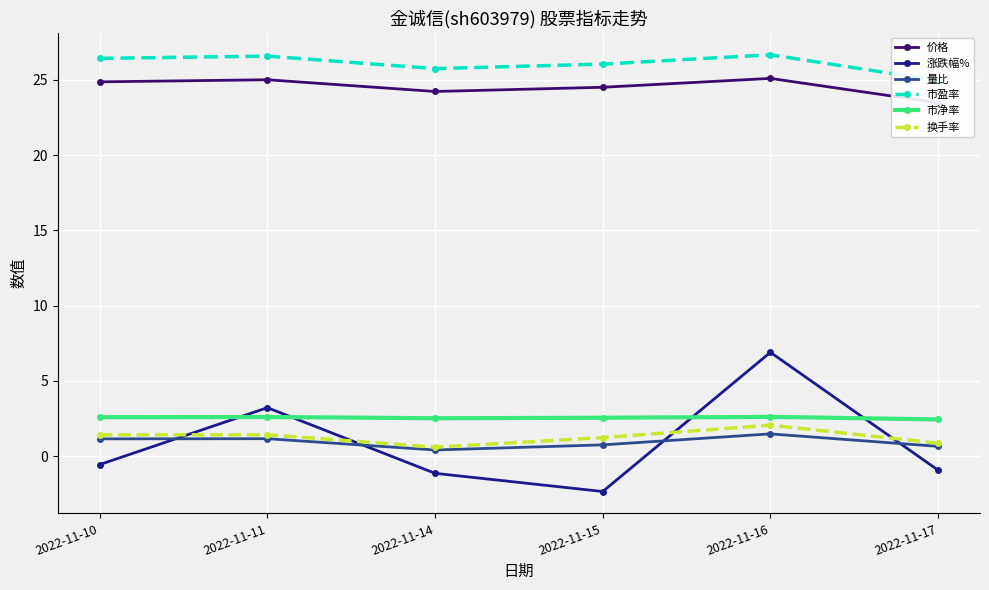

Rank the series at 2022-11-16 from lowest to highest value.

量比, 换手率, 市净率, 涨跌幅%, 价格, 市盈率